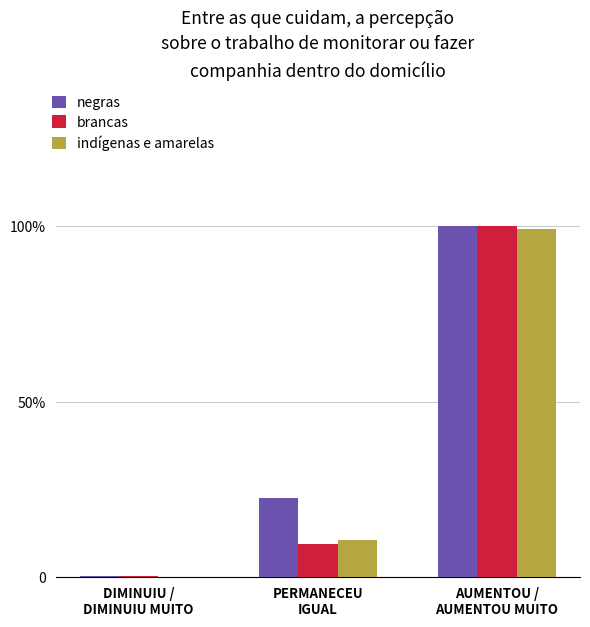

True or false: brancas has a value of 9.6 at PERMANECEU
IGUAL.

True